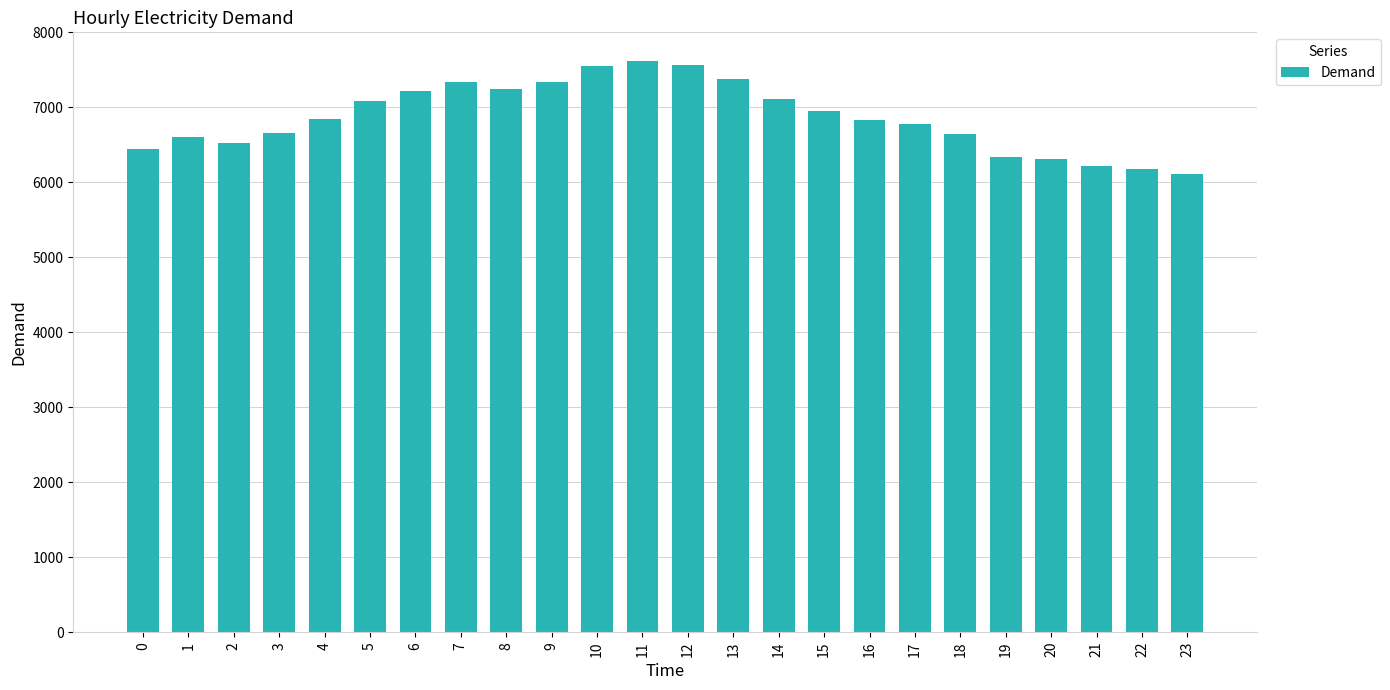

How many categories are shown in the chart?

24